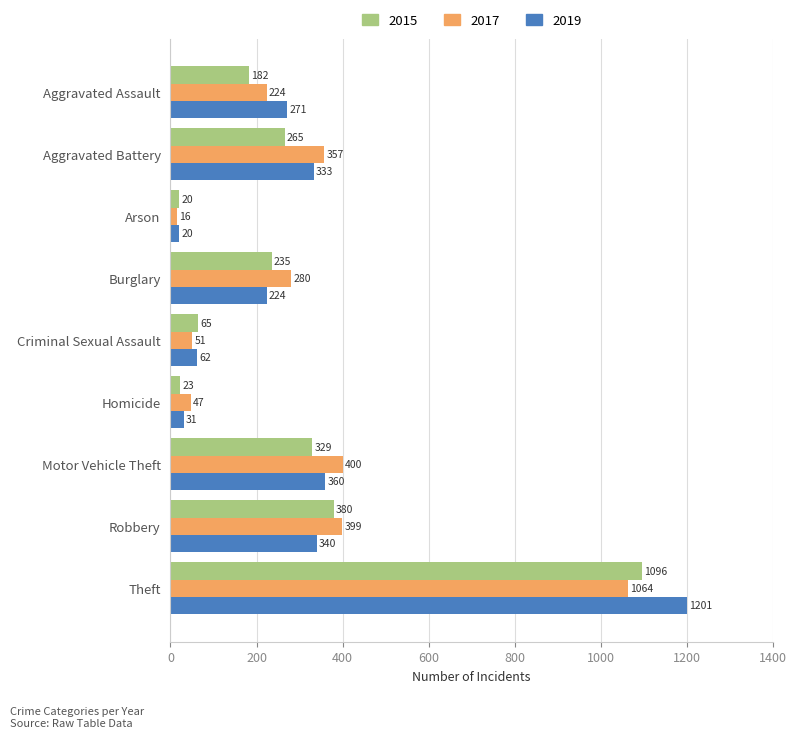

What is the sum of all 2015 values?

2595